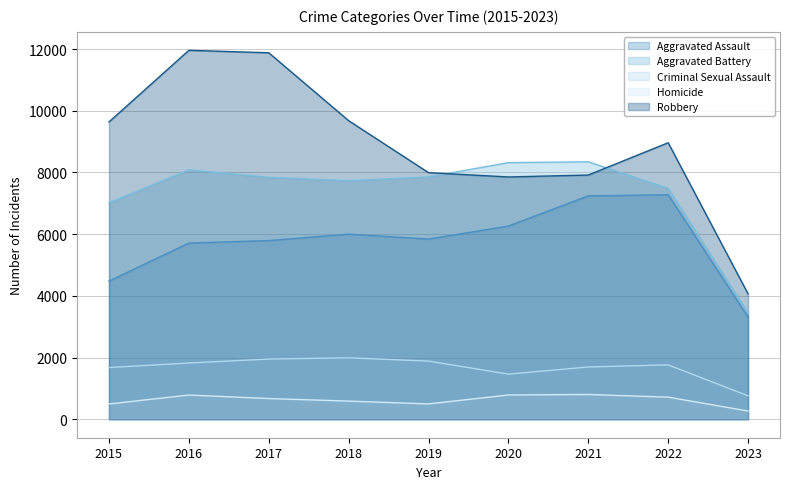

List the labels in order of Robbery value, smallest first.

2023, 2020, 2021, 2019, 2022, 2015, 2018, 2017, 2016